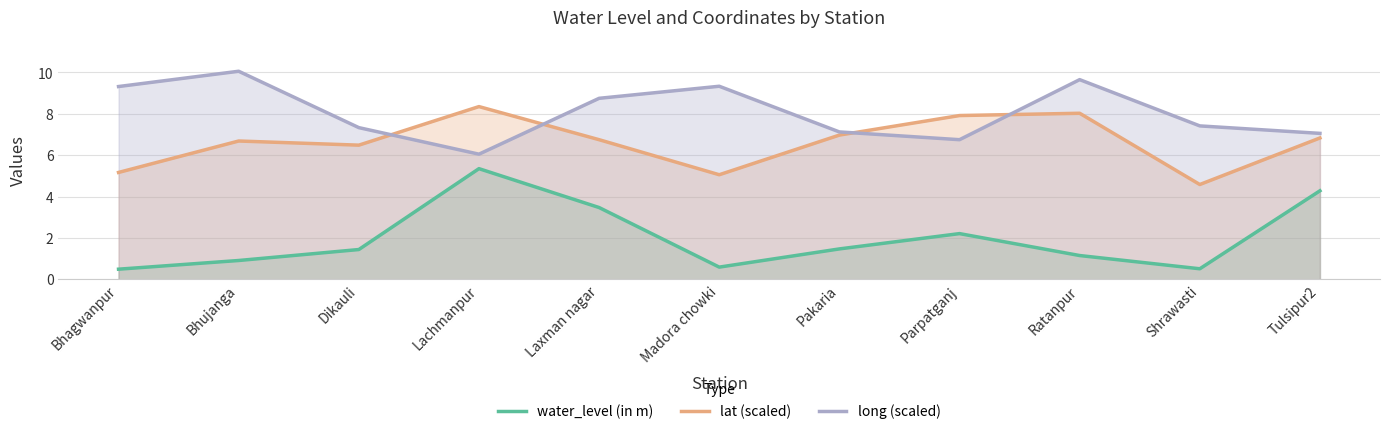

Reading right to left, what are all the values shown in this chart?

water_level (in m): 4.3	0.5	1.1	2.2	1.5	0.6	3.5	5.3	1.4	0.9	0.5
lat (scaled): 6.8	4.6	8.0	7.9	7.0	5.1	6.8	8.4	6.5	6.7	5.2
long (scaled): 7.1	7.4	9.7	6.7	7.1	9.3	8.8	6.1	7.3	10.1	9.3